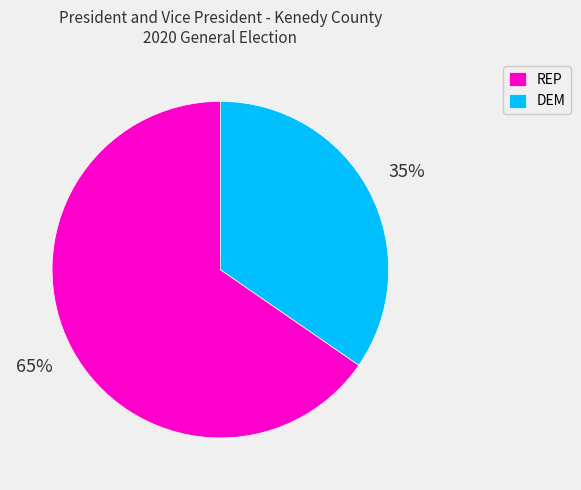

Combined, do DEM and REP account for over 50%?

Yes